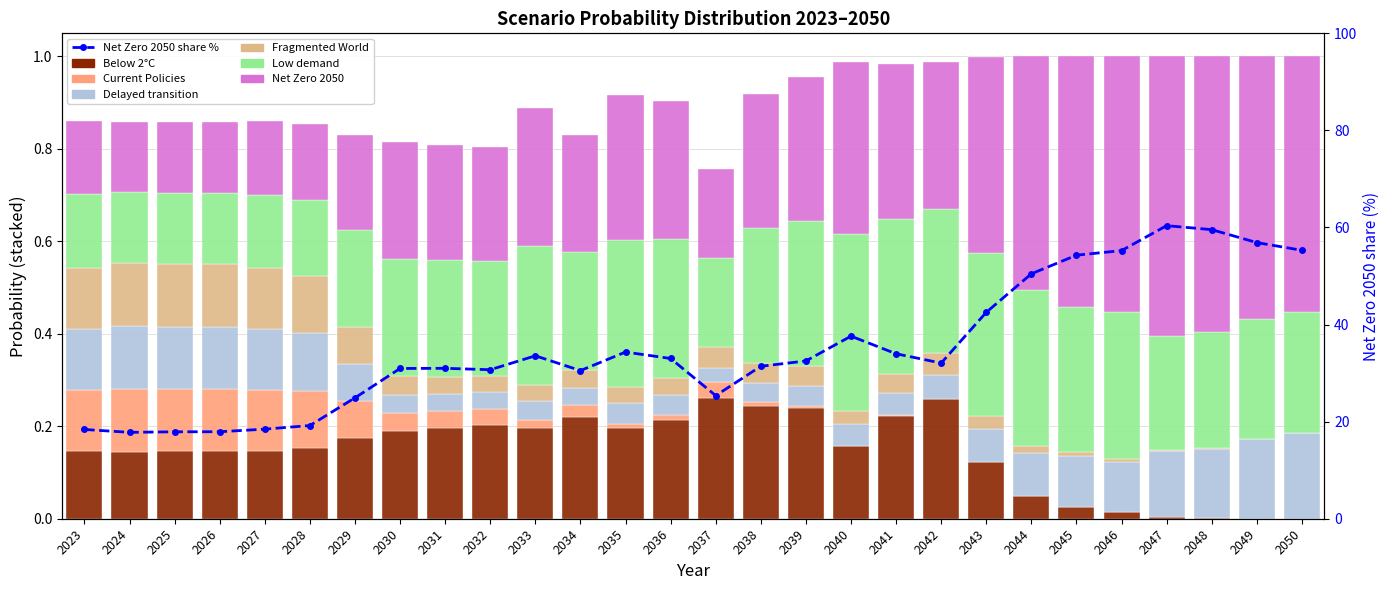

Which series has the largest total across all categories?

Net Zero 2050